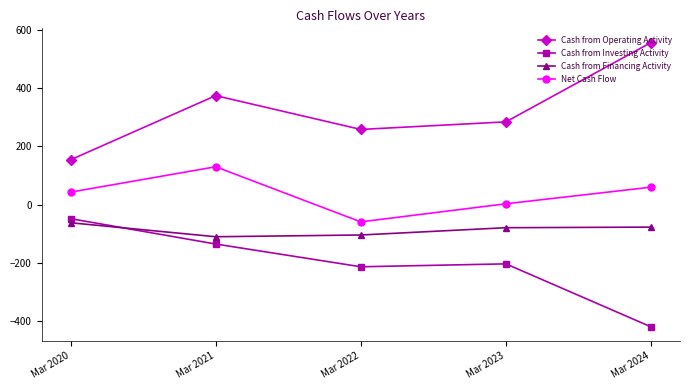

Does the chart have visible grid lines?

No